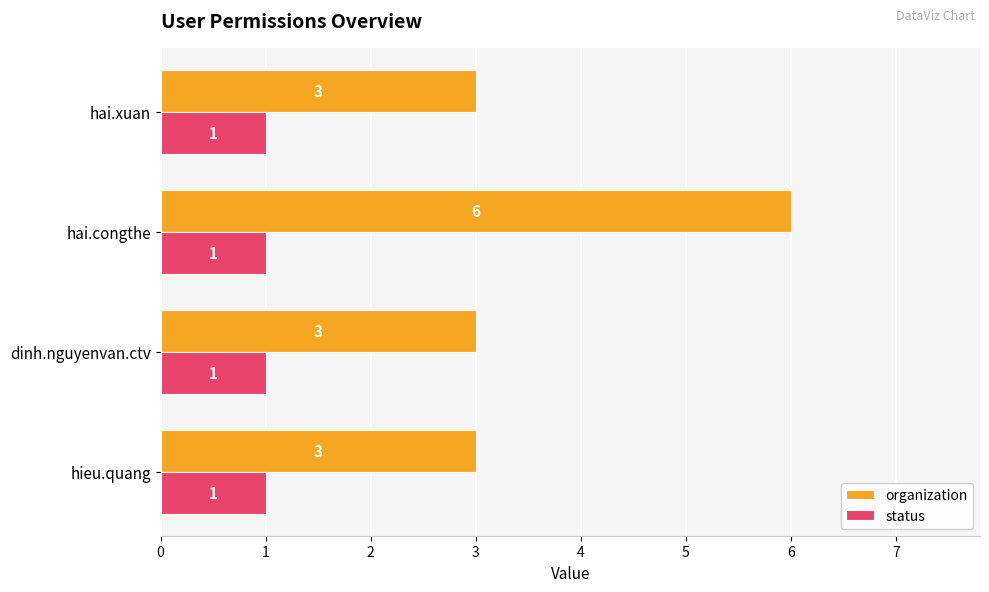

The value of status at hai.xuan is 1. True or false?

True